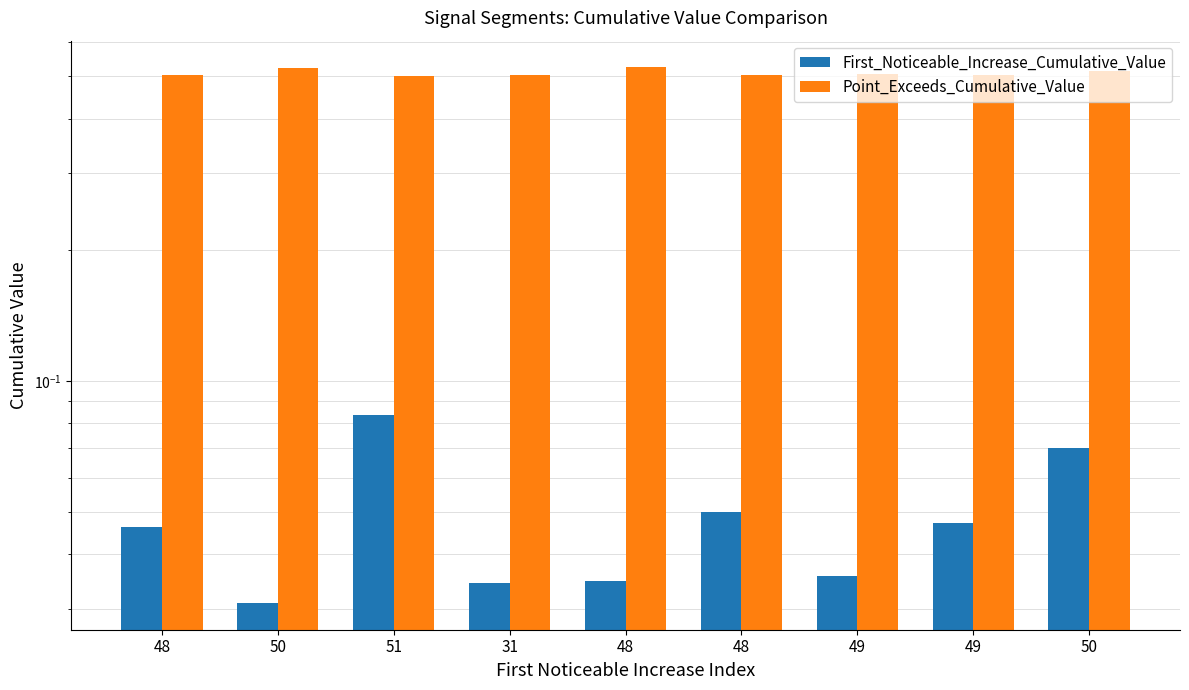

What is the highest value of the First_Noticeable_Increase_Cumulative_Value series?

0.1